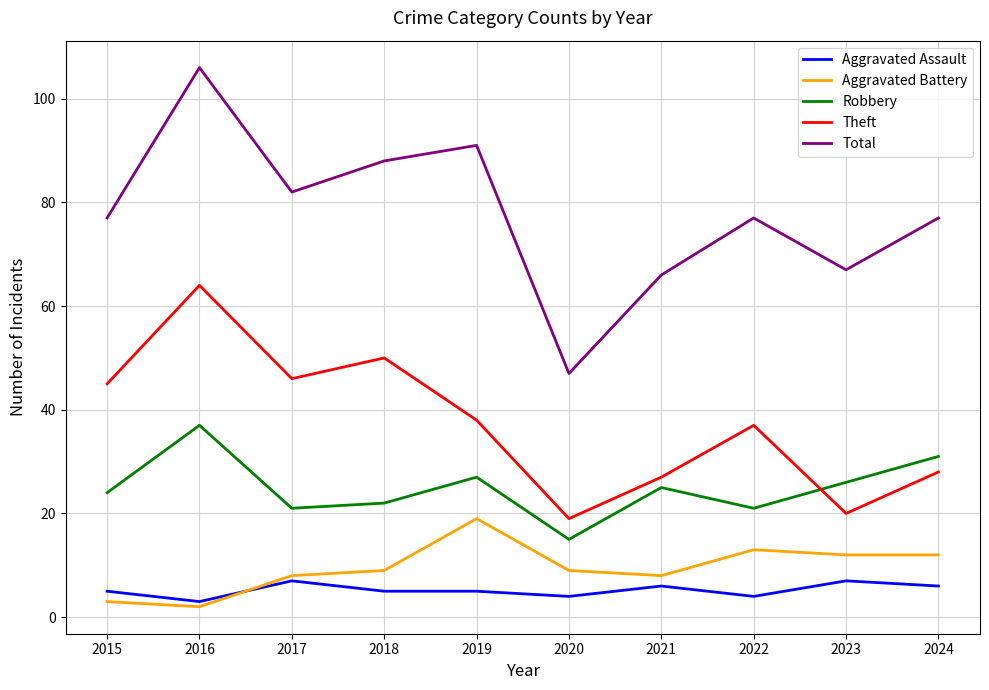

What is the total value across all series at 2019?

180